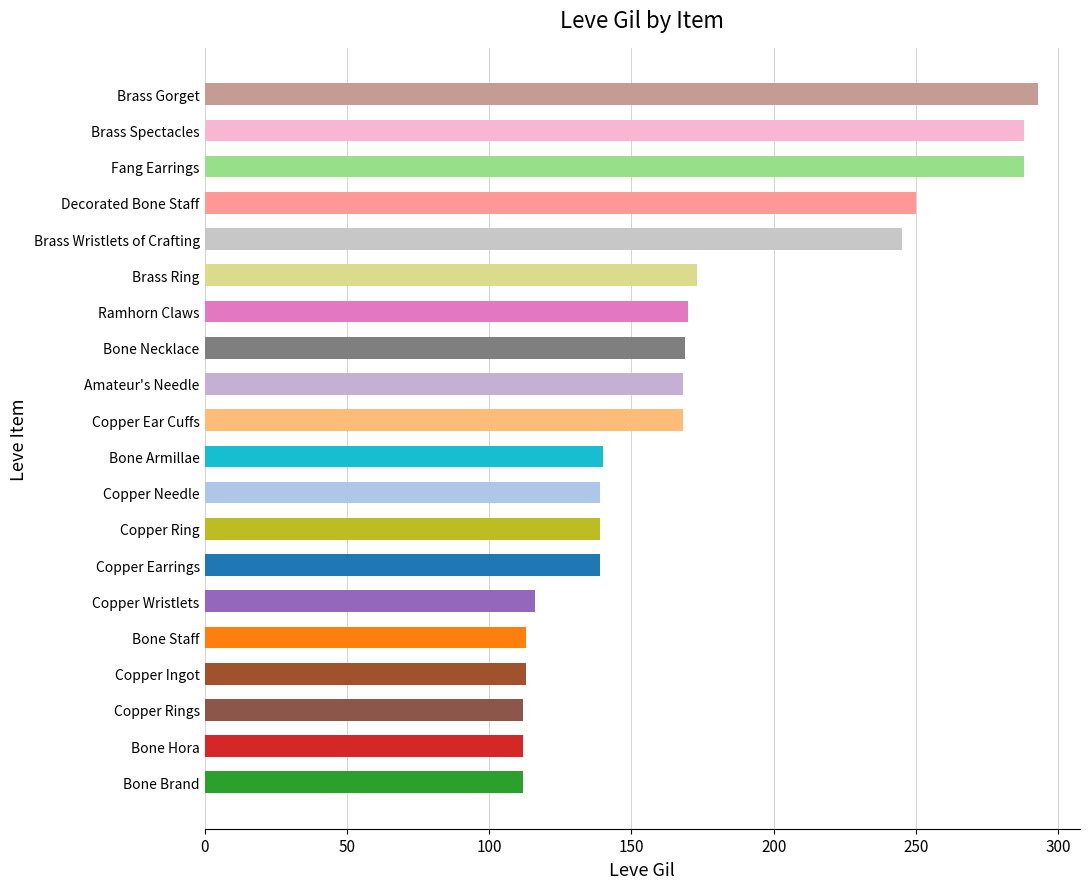

Which label corresponds to the largest value in the chart?

Brass Gorget